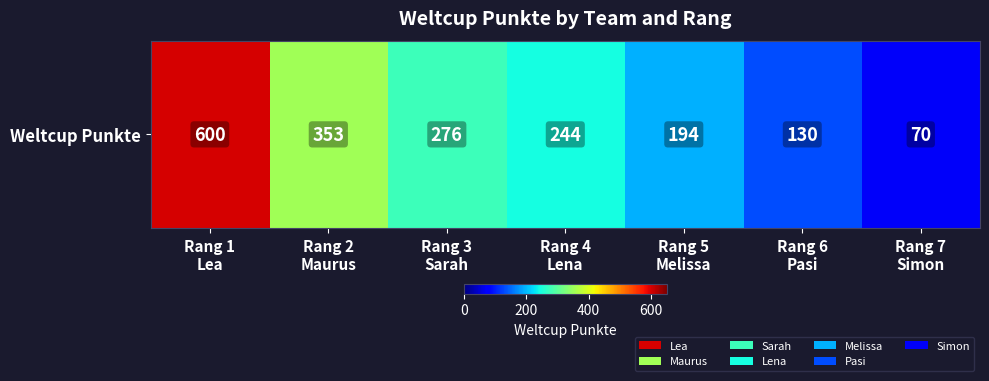

What is the average value?

267